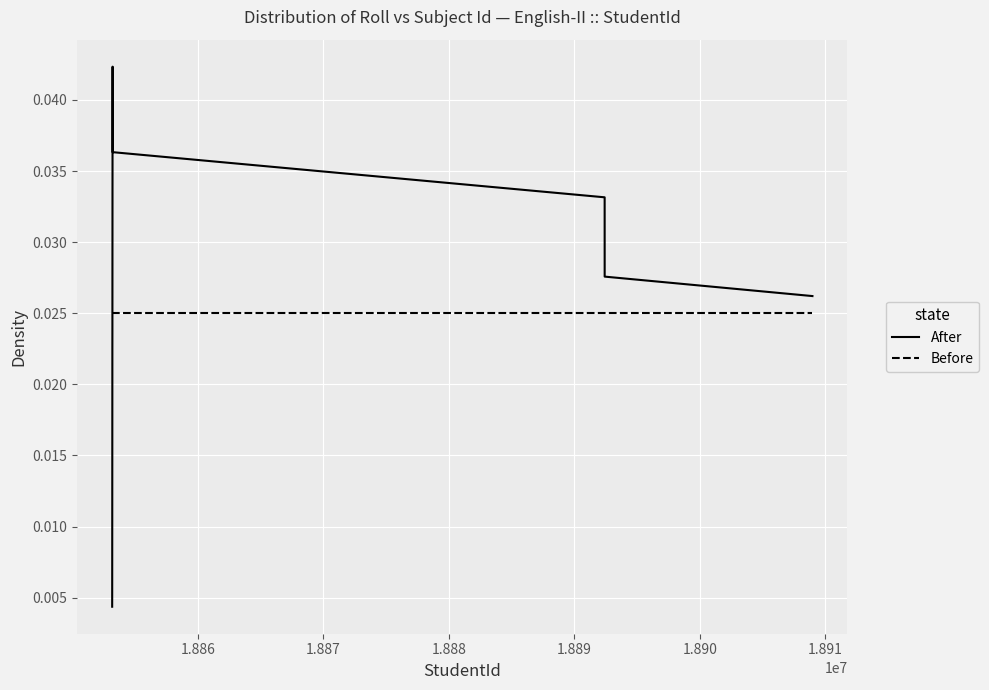

What are all the series names shown in the legend?

After, Before